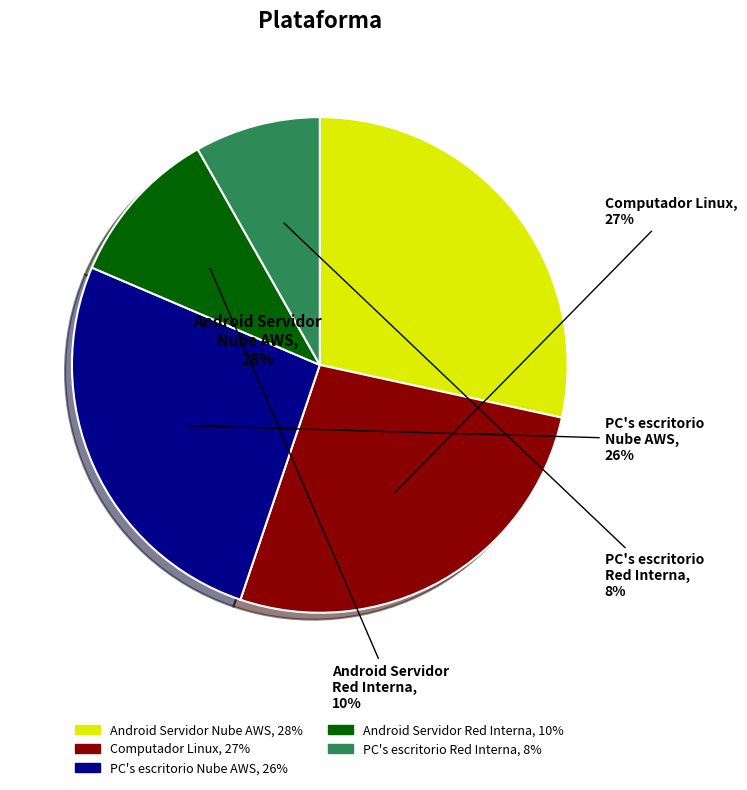

Which category has the smallest portion of the pie?

PC's escritorio Red Interna